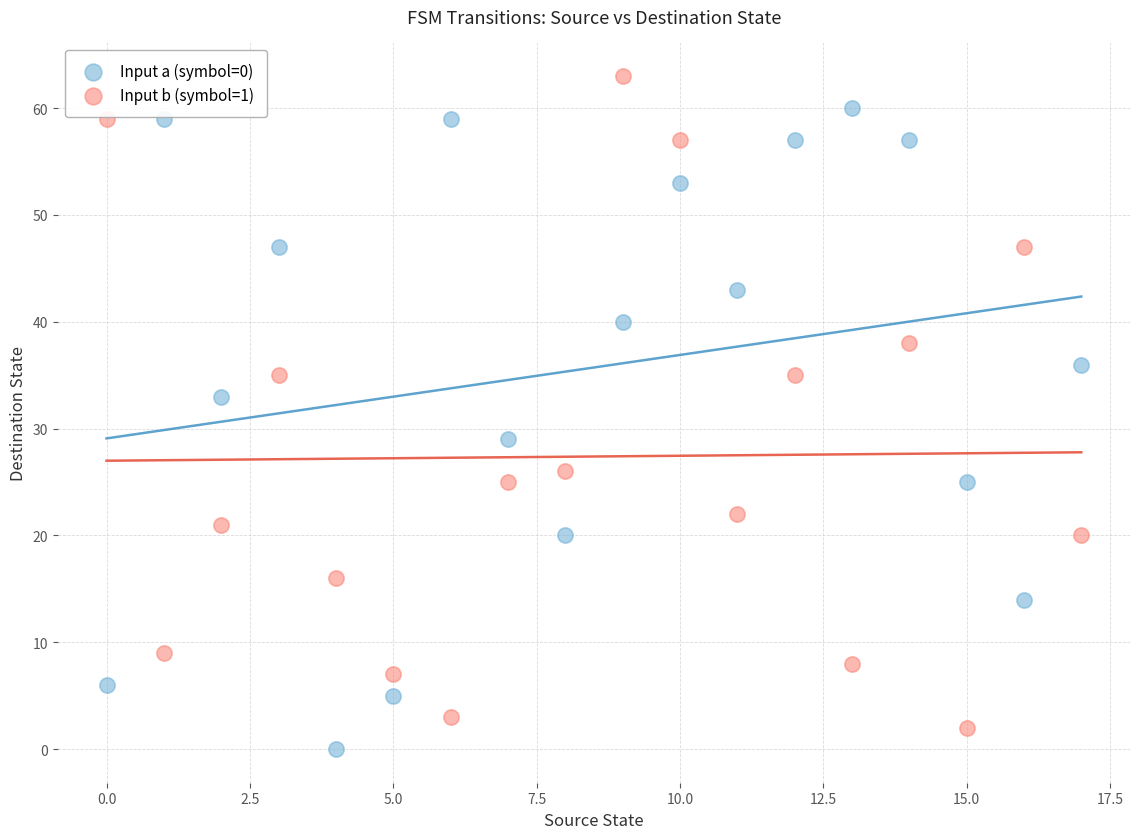

What are all the series names shown in the legend?

Input a (symbol=0), Input b (symbol=1)